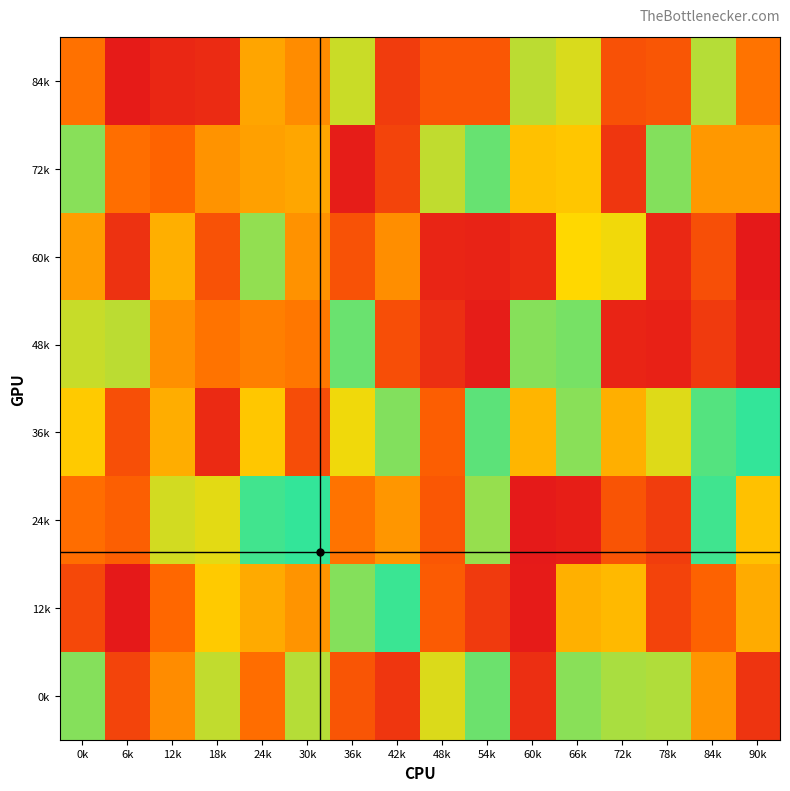

Reading left to right, extract all data points from this chart.

84k: 0k=0.4	6k=0.0	12k=0.1	18k=0.1	24k=0.5	30k=0.4	36k=0.8	42k=0.2	48k=0.3	54k=0.3	60k=0.8	66k=0.7	72k=0.2	78k=0.3	84k=0.8	90k=0.4
72k: 0k=0.9	6k=0.4	12k=0.3	18k=0.5	24k=0.5	30k=0.5	36k=0.0	42k=0.2	48k=0.8	54k=0.9	60k=0.6	66k=0.6	72k=0.1	78k=0.9	84k=0.5	90k=0.5
60k: 0k=0.5	6k=0.1	12k=0.5	18k=0.2	24k=0.8	30k=0.5	36k=0.3	42k=0.4	48k=0.1	54k=0.0	60k=0.1	66k=0.7	72k=0.7	78k=0.1	84k=0.2	90k=0.0
48k: 0k=0.8	6k=0.8	12k=0.5	18k=0.4	24k=0.4	30k=0.4	36k=0.9	42k=0.2	48k=0.1	54k=0.0	60k=0.9	66k=0.9	72k=0.0	78k=0.0	84k=0.1	90k=0.0
36k: 0k=0.6	6k=0.2	12k=0.5	18k=0.1	24k=0.6	30k=0.2	36k=0.7	42k=0.9	48k=0.3	54k=0.9	60k=0.6	66k=0.9	72k=0.5	78k=0.7	84k=0.9	90k=1.0
24k: 0k=0.4	6k=0.3	12k=0.7	18k=0.7	24k=1.0	30k=1.0	36k=0.4	42k=0.5	48k=0.3	54k=0.8	60k=0.0	66k=0.0	72k=0.3	78k=0.2	84k=1.0	90k=0.6
12k: 0k=0.2	6k=0.0	12k=0.3	18k=0.6	24k=0.5	30k=0.5	36k=0.9	42k=1.0	48k=0.3	54k=0.1	60k=0.0	66k=0.5	72k=0.6	78k=0.2	84k=0.3	90k=0.5
0k: 0k=0.9	6k=0.2	12k=0.4	18k=0.8	24k=0.4	30k=0.8	36k=0.3	42k=0.1	48k=0.7	54k=0.9	60k=0.1	66k=0.9	72k=0.8	78k=0.8	84k=0.5	90k=0.1